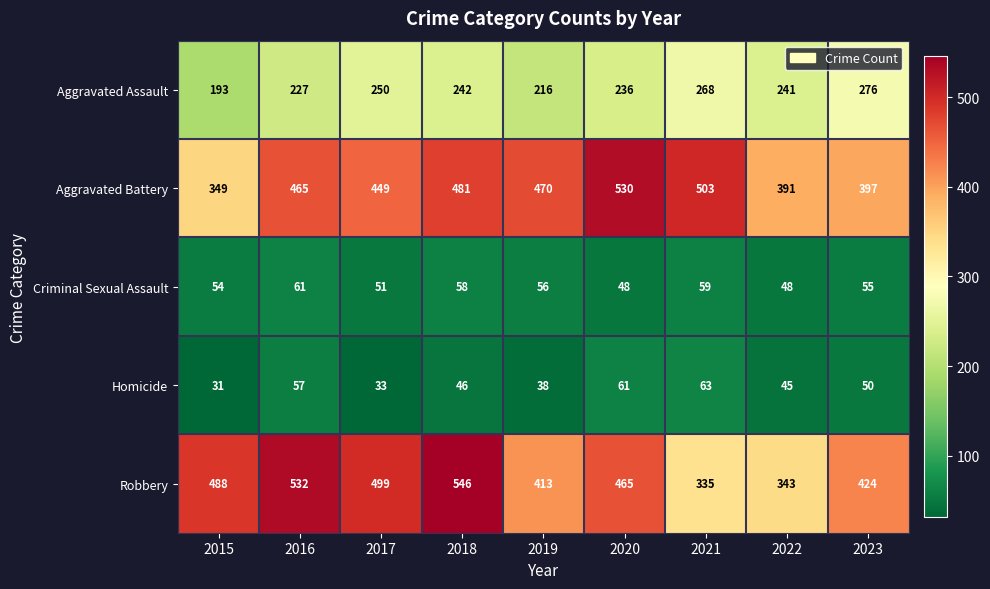

What is the sum of the Aggravated Battery values at 2018 and 2023?

878